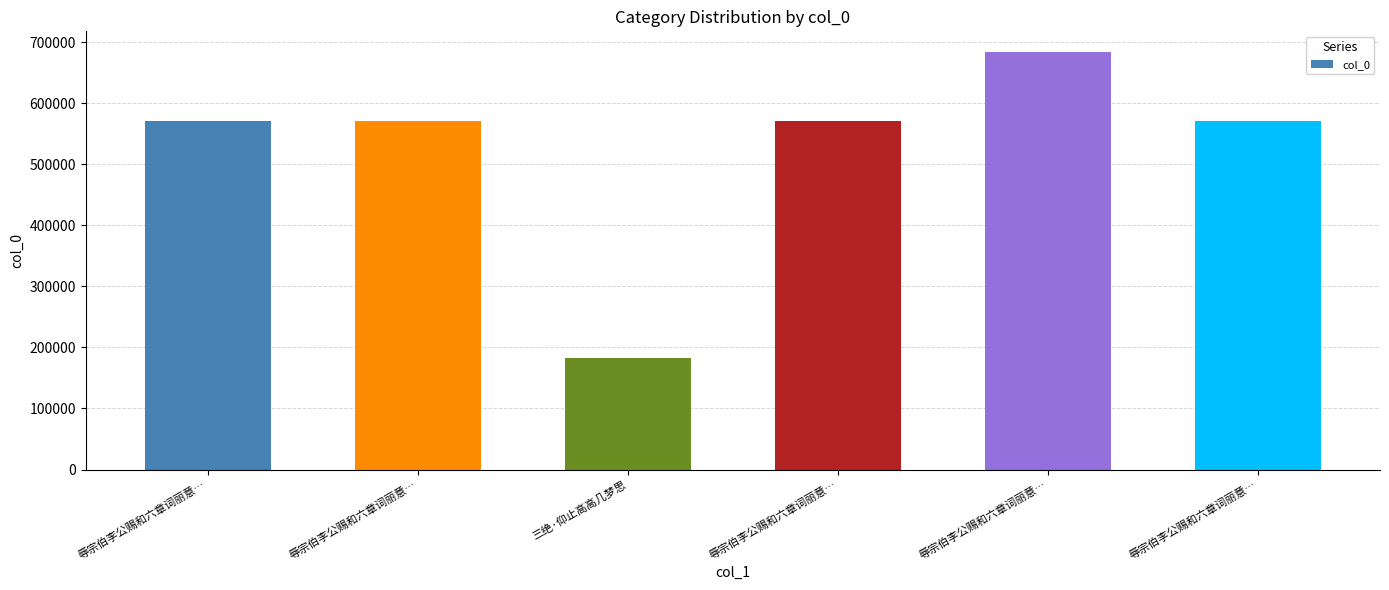

Reading left to right, extract all data points from this chart.

570890	570892	182518	570891	683919	570893